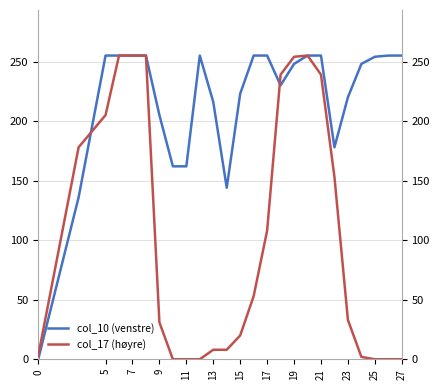

The value of col_10 (venstre) at 23 is 67. True or false?

False